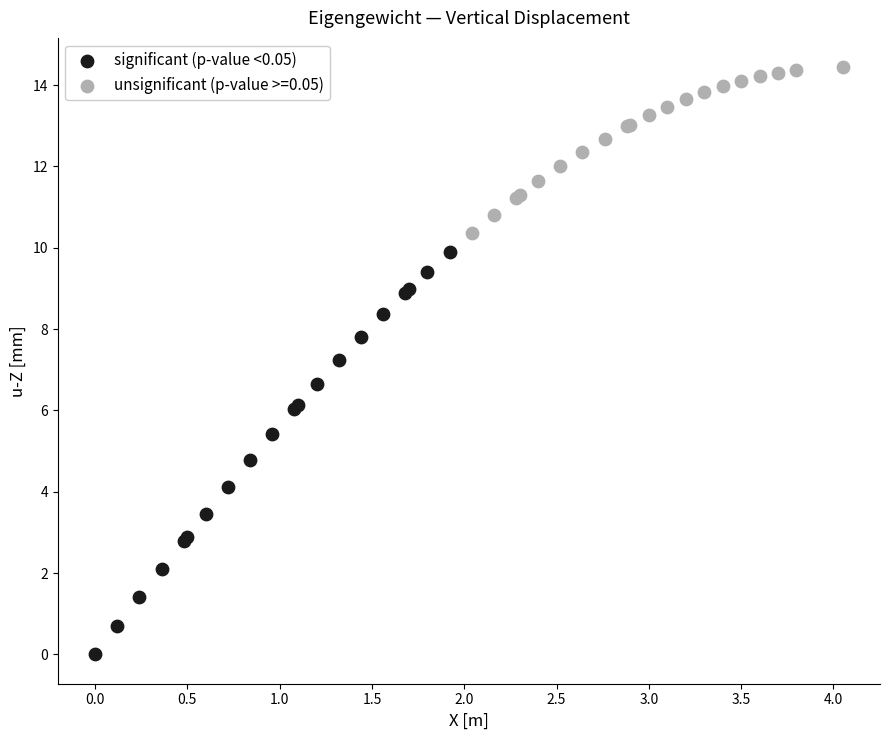

Which series reaches the minimum Y coordinate?

significant (p-value <0.05)